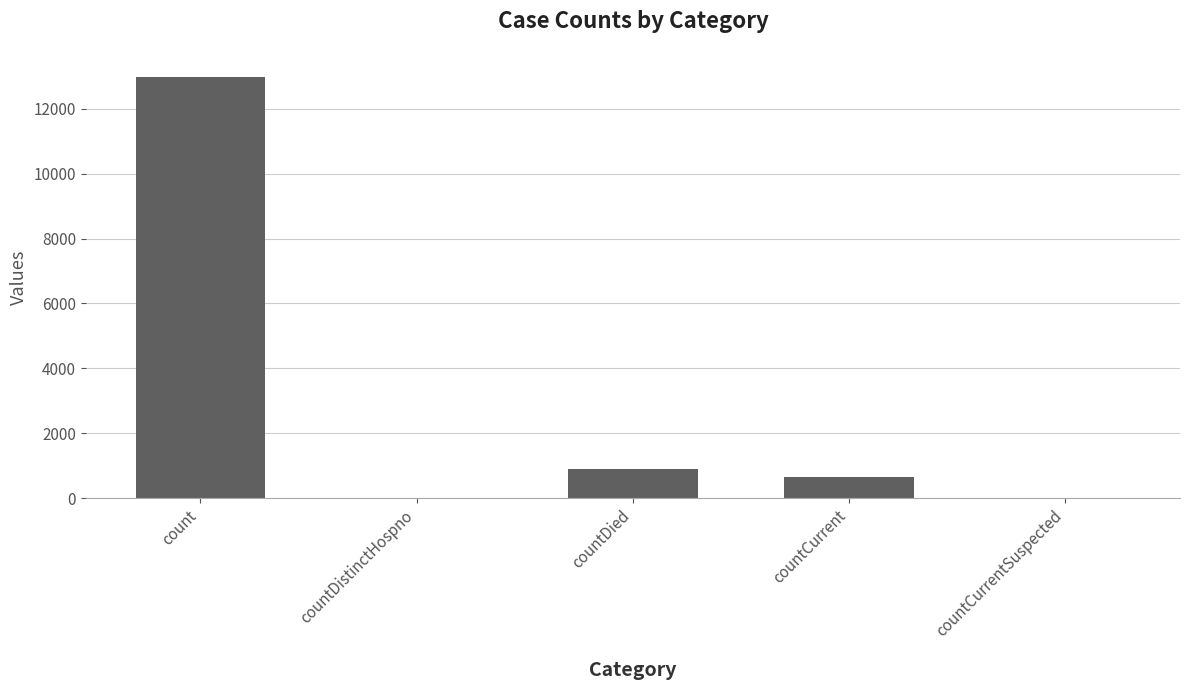

What is the ratio of the value at countCurrent to the value at countDied?

0.7